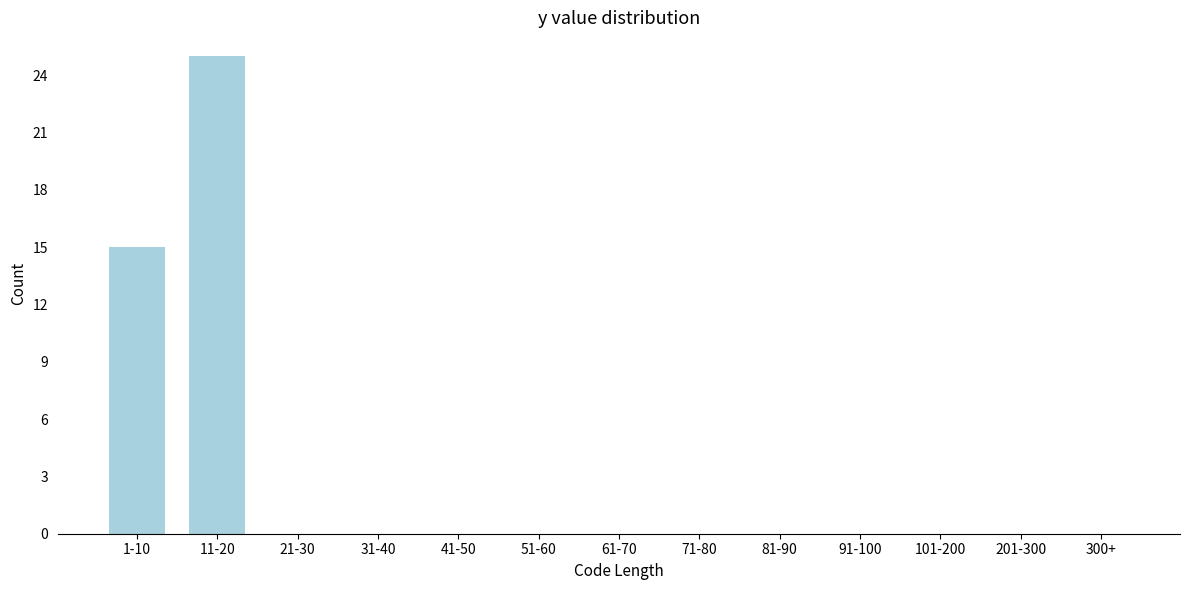

Reading left to right, list all the values displayed in this chart.

1-10=15	11-20=25	21-30=0	31-40=0	41-50=0	51-60=0	61-70=0	71-80=0	81-90=0	91-100=0	101-200=0	201-300=0	300+=0